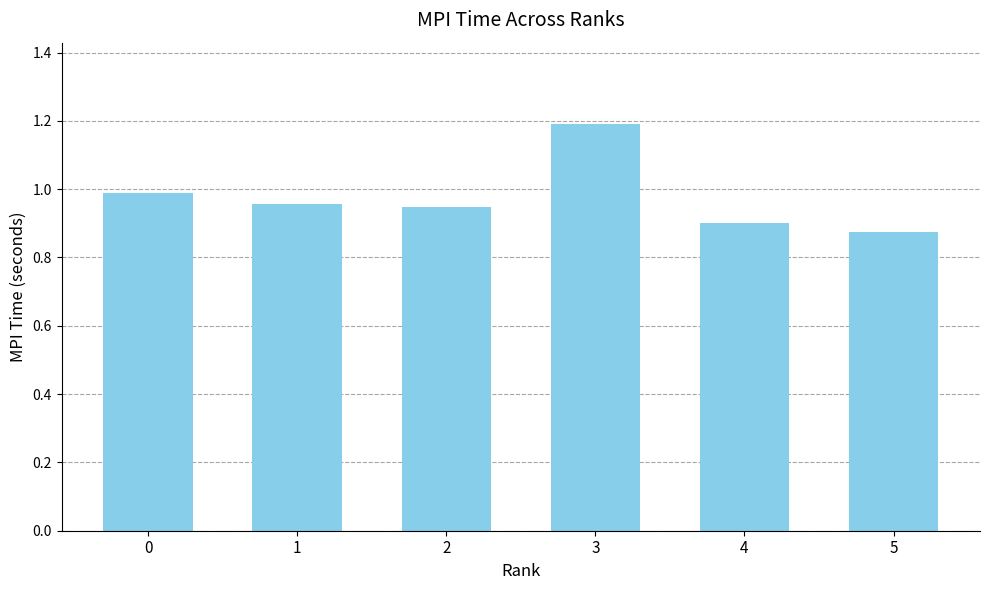

What is the difference between the values at 4 and 3?

0.3